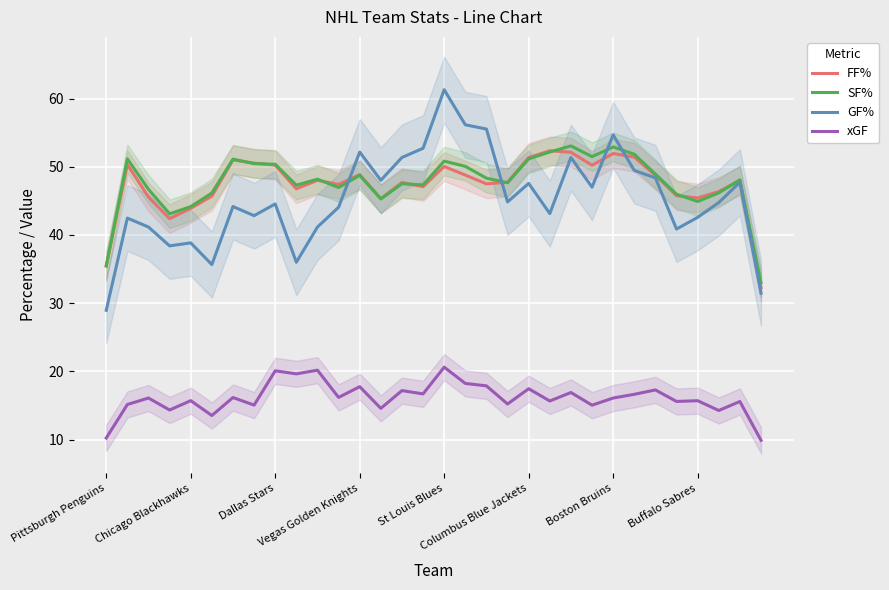

True or false: xGF has more than 2 points higher than both neighbors.

True